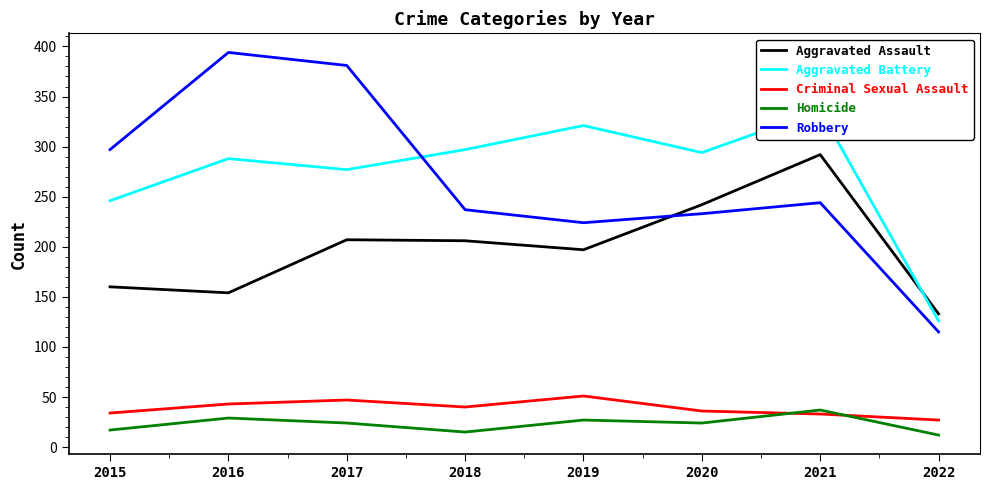

Rank the series at 2015 from highest to lowest value.

Robbery, Aggravated Battery, Aggravated Assault, Criminal Sexual Assault, Homicide